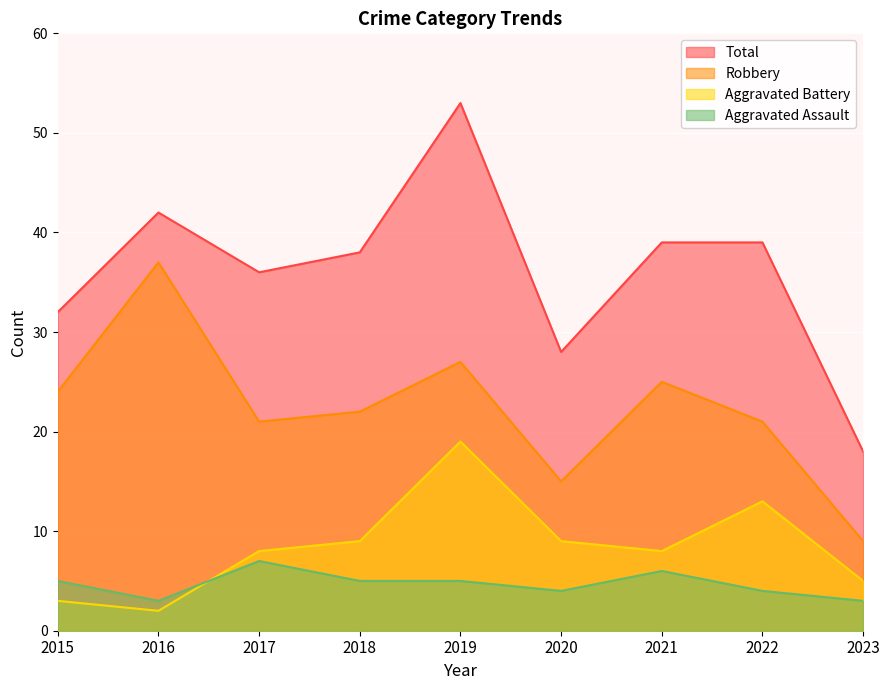

At 2017, list the series in order from smallest to largest.

Aggravated Assault, Aggravated Battery, Robbery, Total